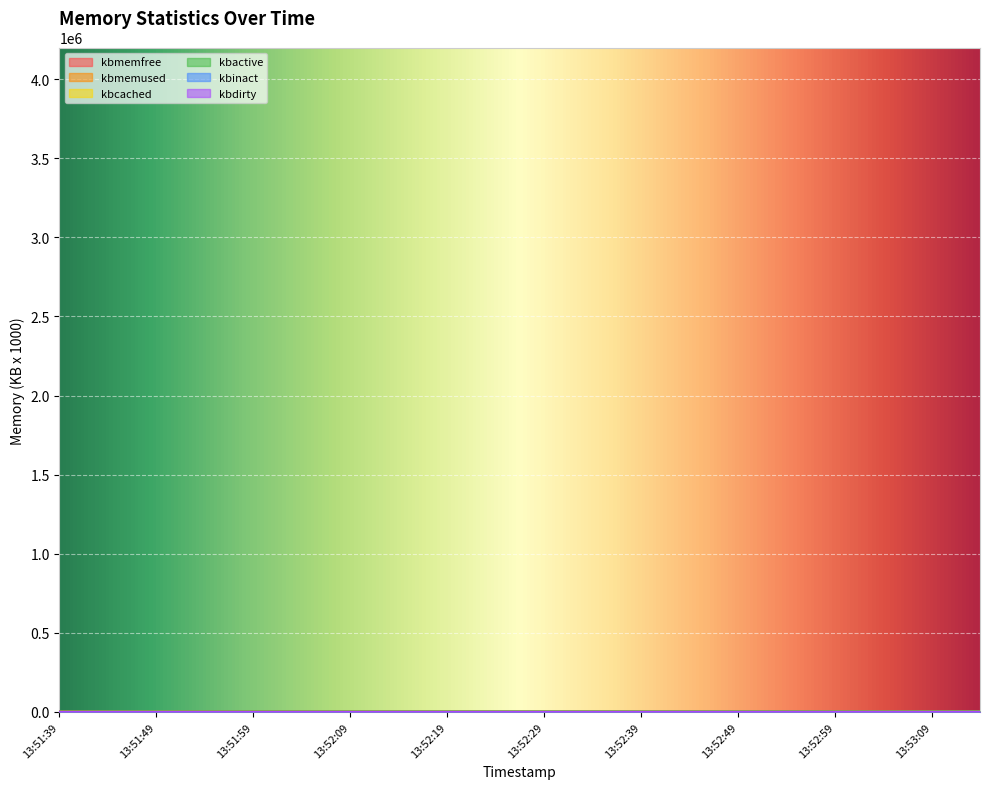

How many values in the kbinact series are below 542?

10